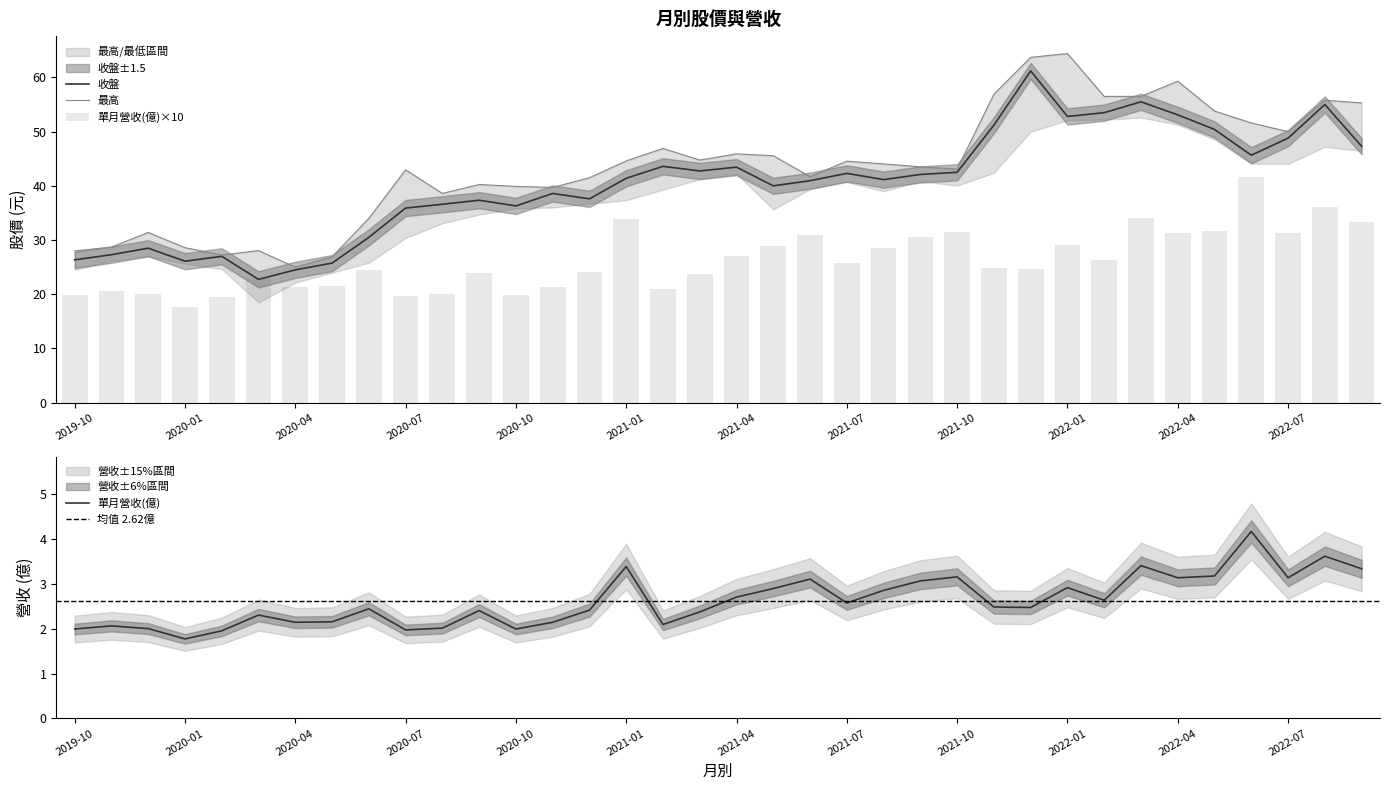

Which series has the largest total across all categories?

最高